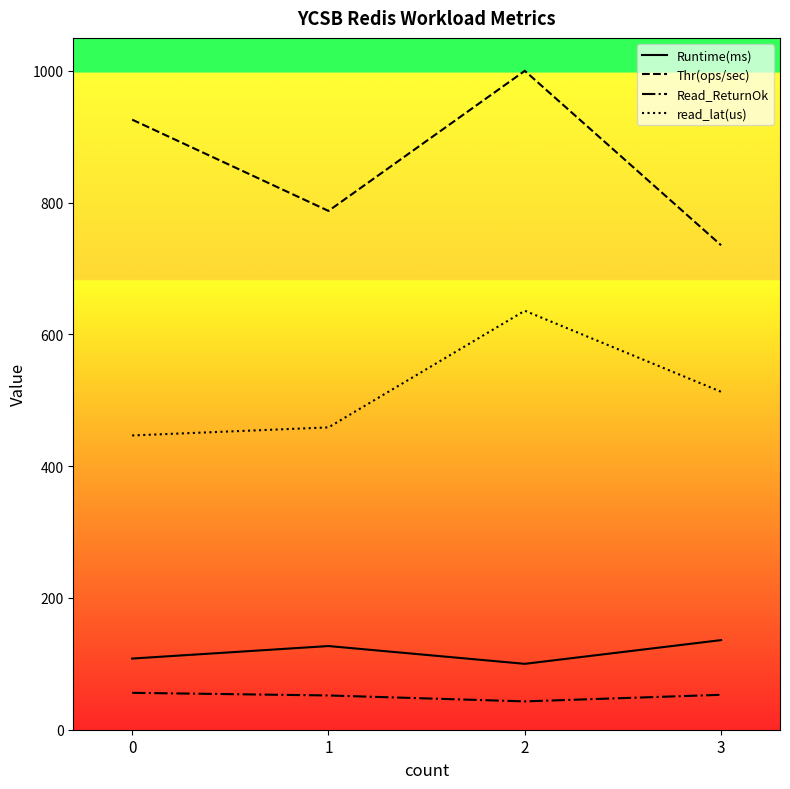

Between 0 and 1, which series saw the biggest shift?

Thr(ops/sec)